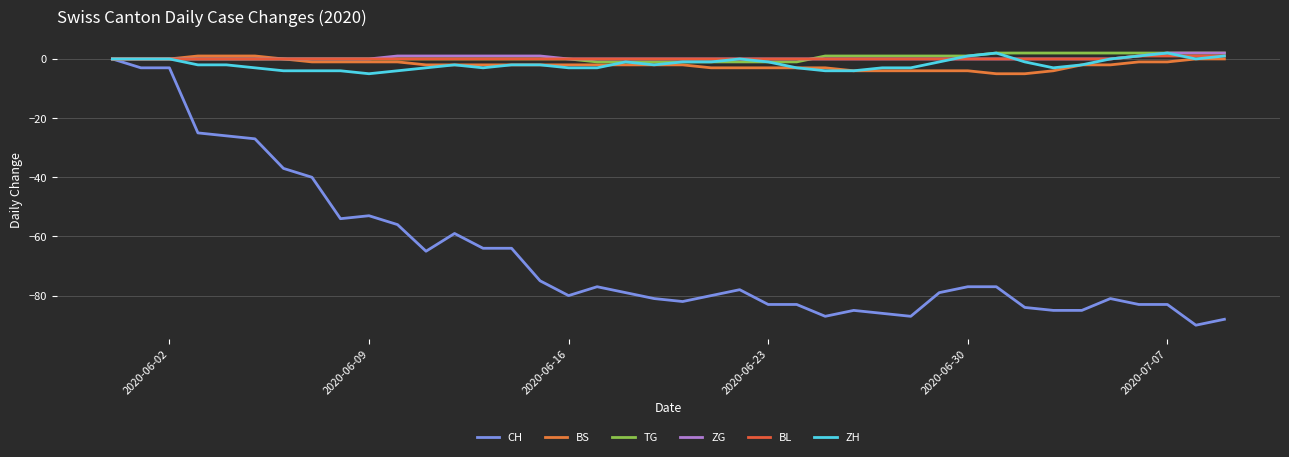

How many lines are shown in the chart?

6